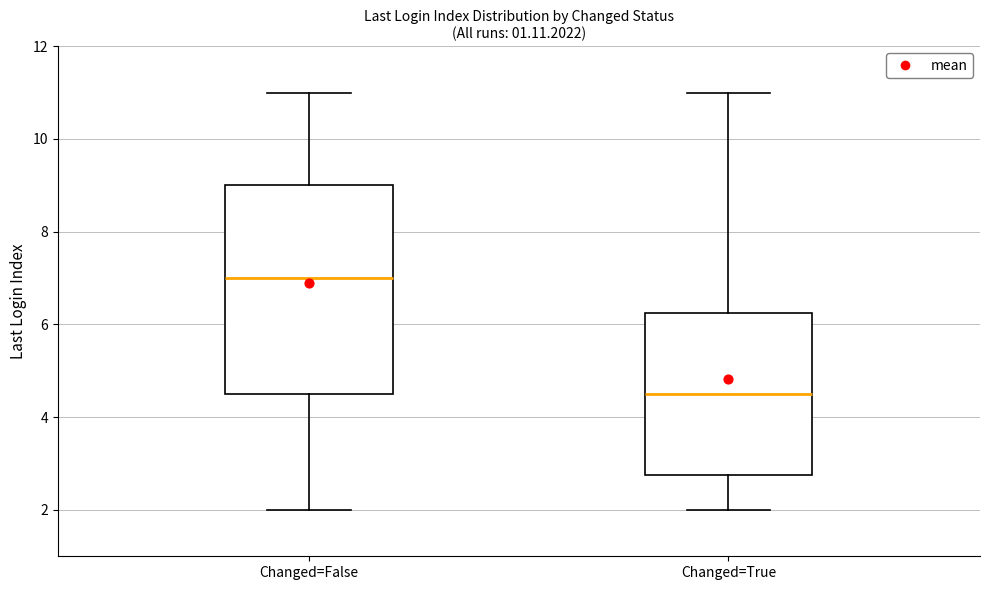

Which box has the highest median line?

Changed=False